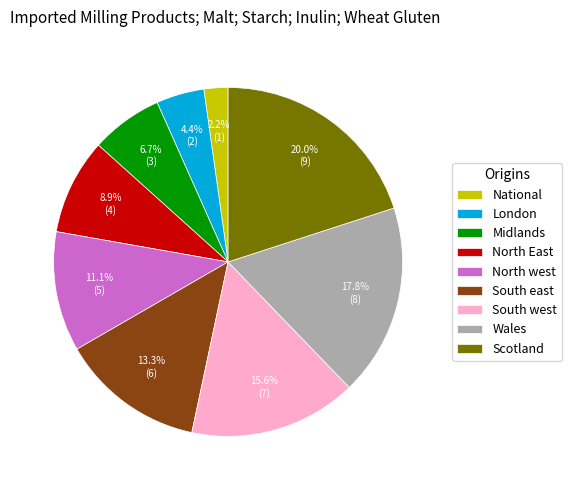

Does North East represent more than half of the total?

No